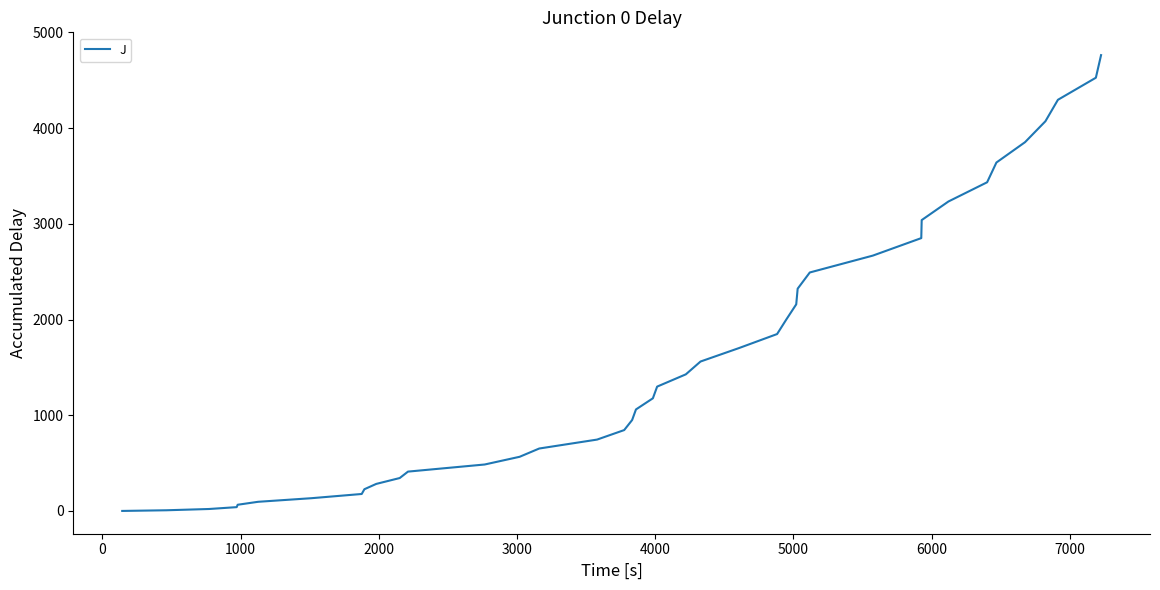

What is the maximum value shown in the chart?

4762.4